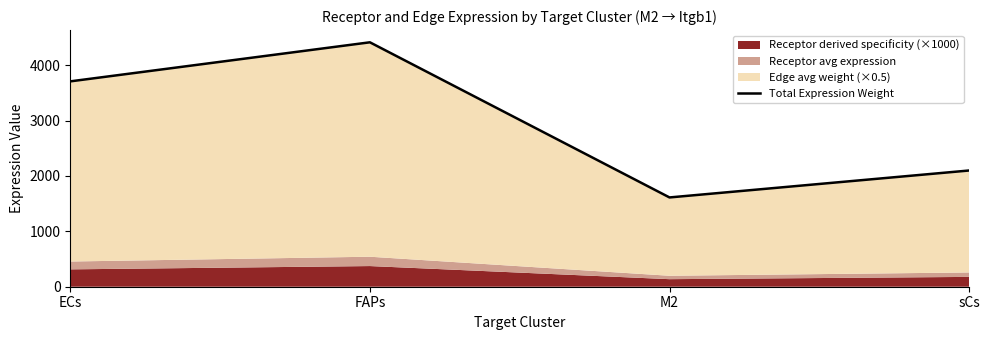

What position from the left is ECs?

1